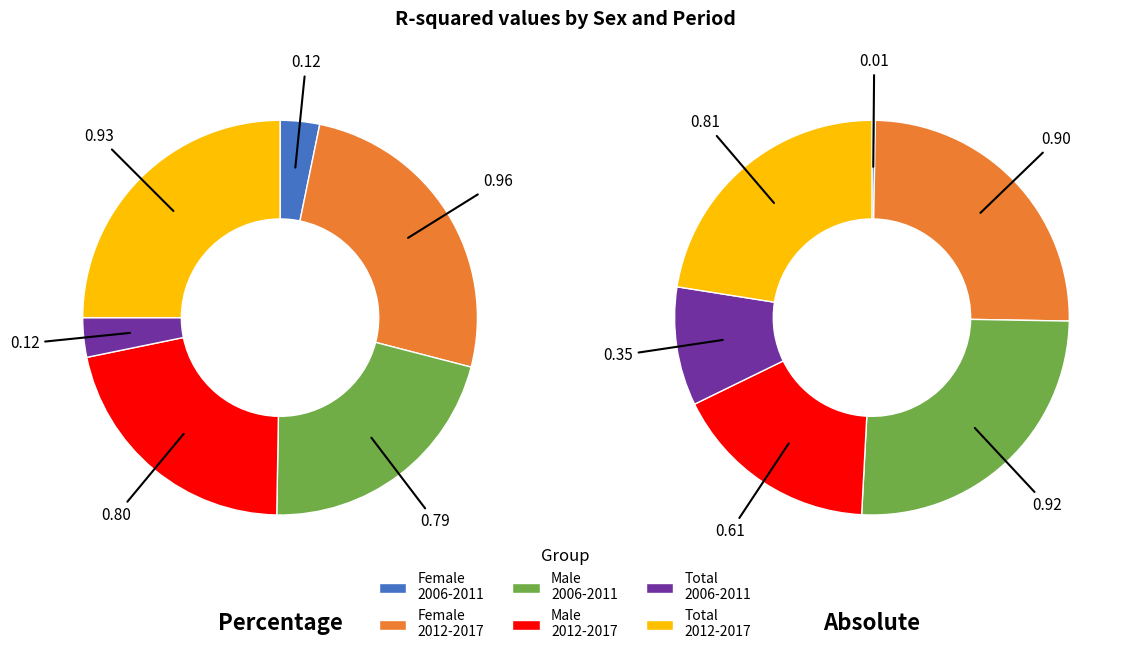

Is it true that Total 2006-2011 is 1% of the pie?

False